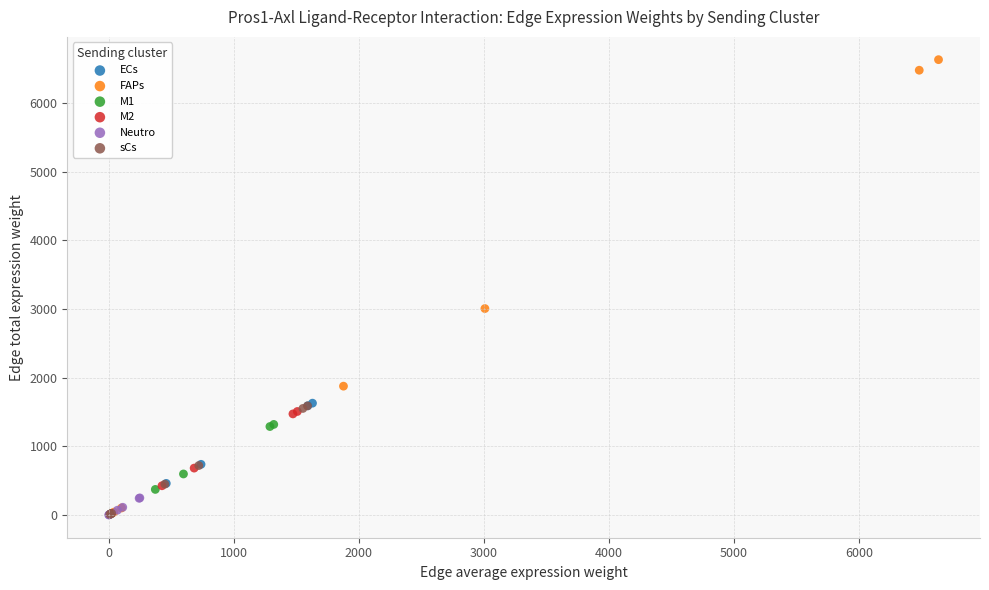

Which series has the largest Y range (max minus min)?

FAPs